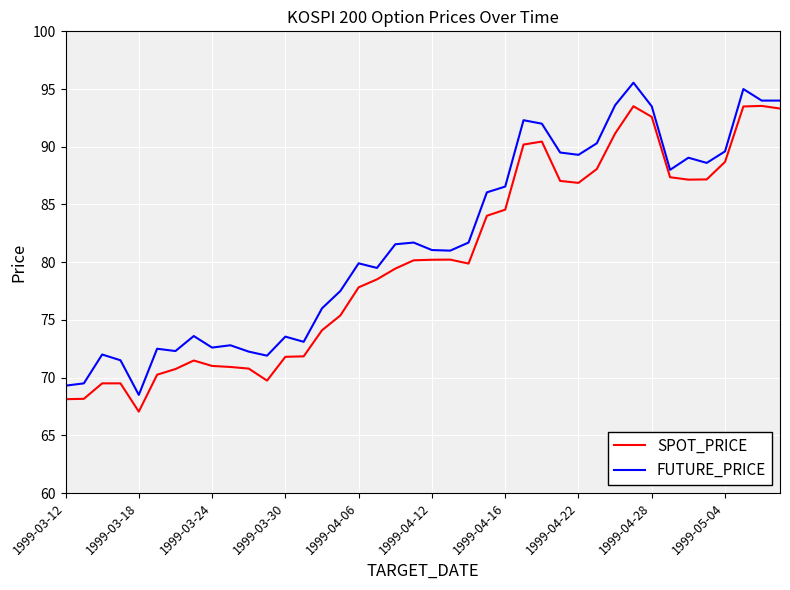

Rank the series by their maximum value, from lowest to highest.

SPOT_PRICE, FUTURE_PRICE